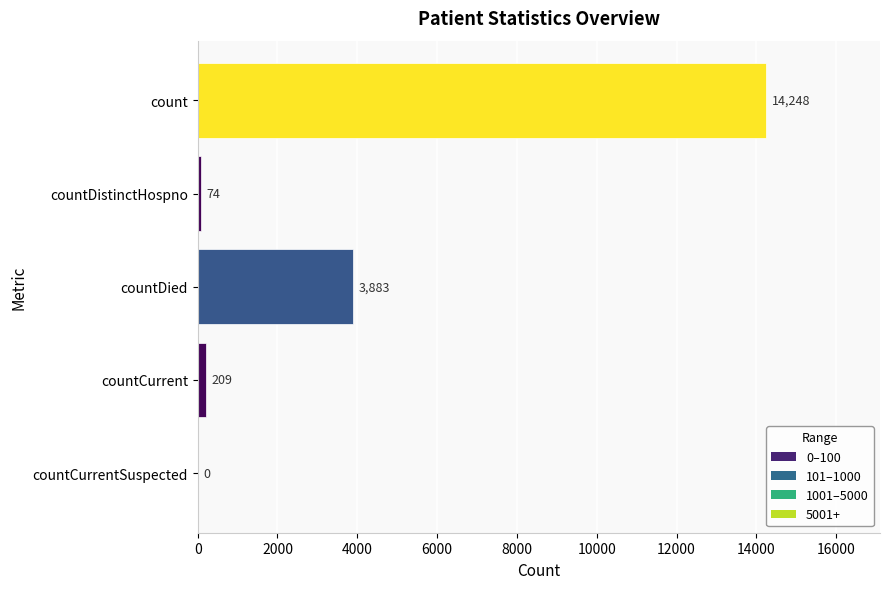

At which label is the value closest to 7124?

countDied